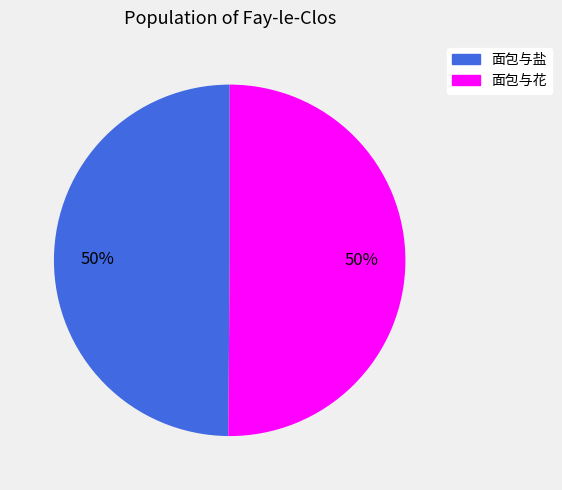

Is the sum of 面包与花 and 面包与盐 greater than half?

Yes